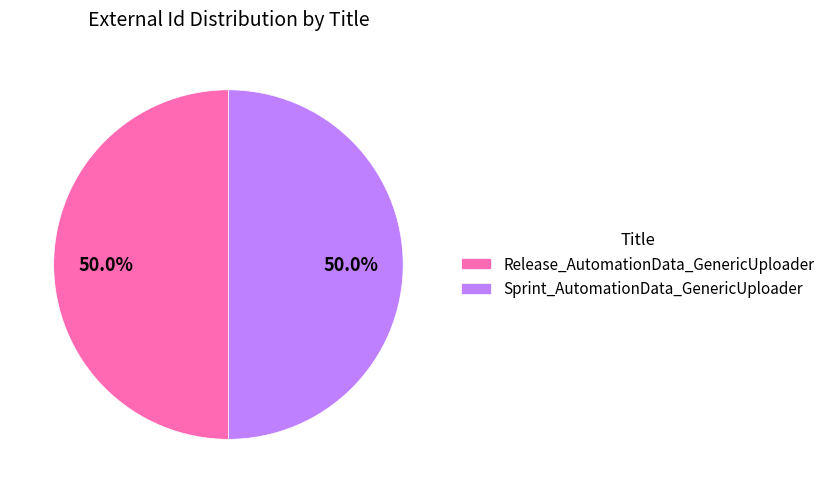

Approximately how many times larger is the value at Release_AutomationData_GenericUploader compared to Sprint_AutomationData_GenericUploader?

1.0